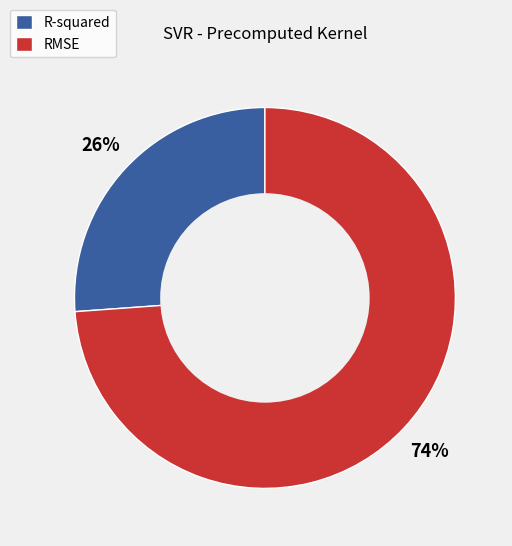

Rank the categories by value from highest to lowest.

RMSE, R-squared